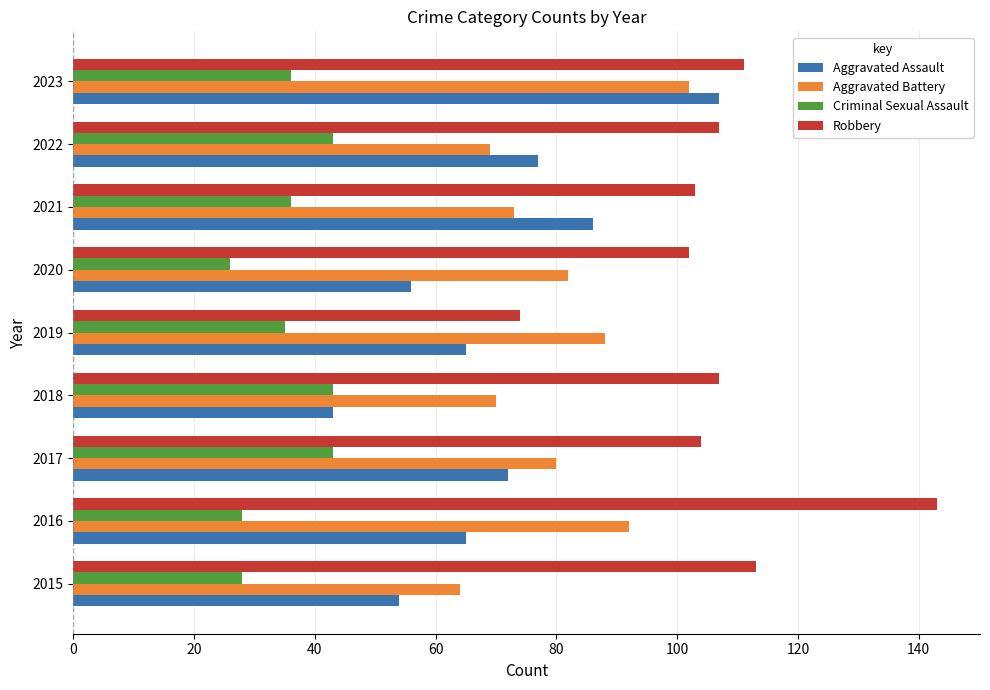

True or false: Aggravated Assault has a value of 54 at 2015.

True